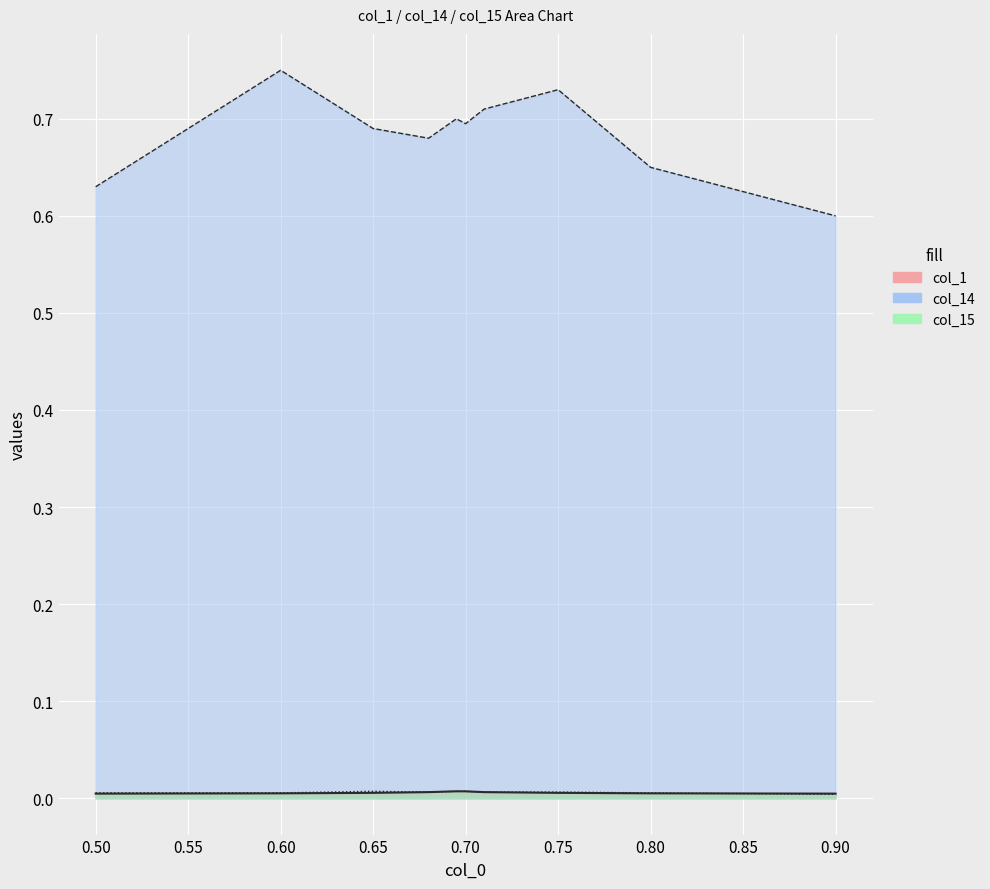

Is it true that col_1 equals 0.0 at 0.7?

True